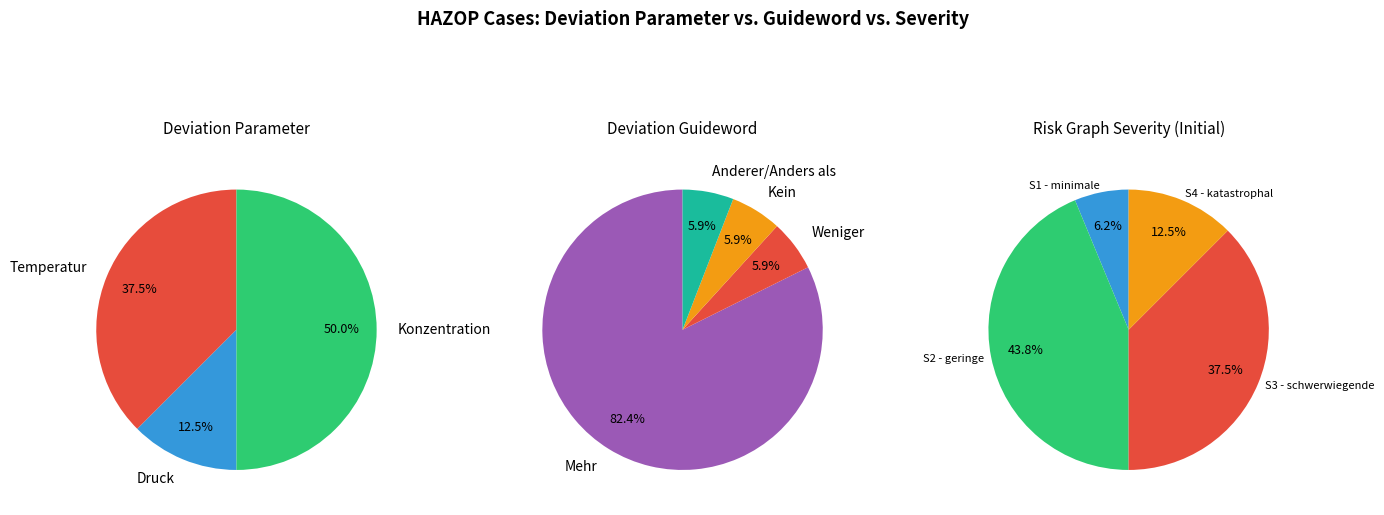

Is it true that Temperatur is 25% of the pie?

False